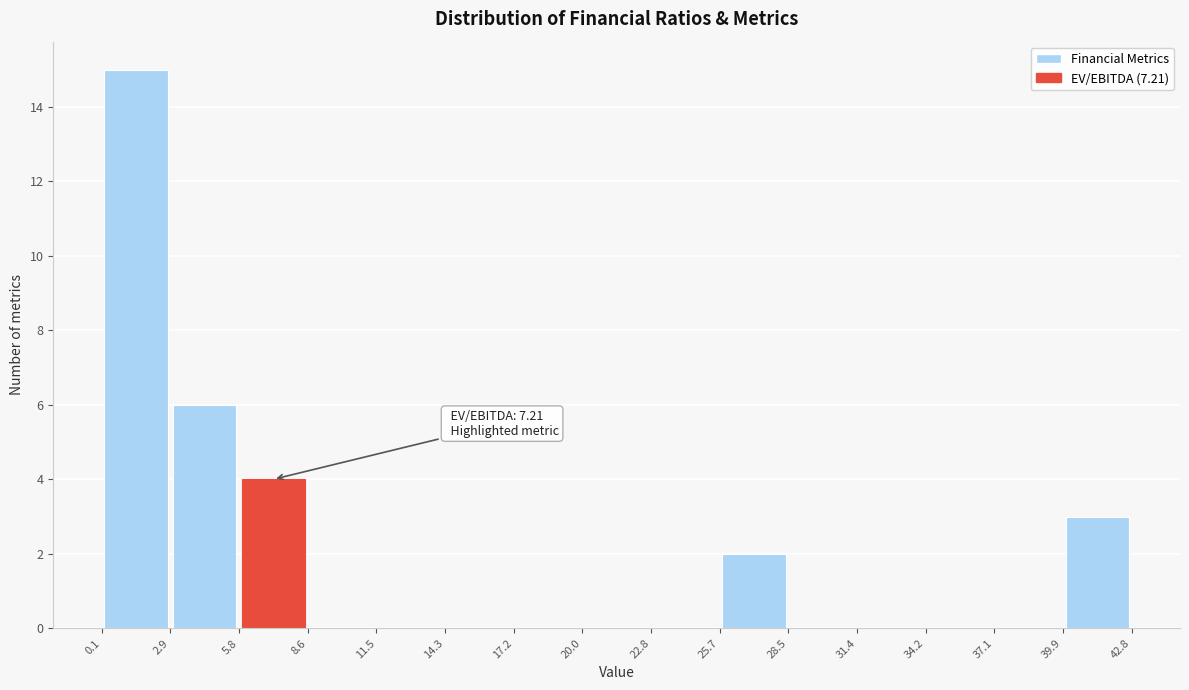

Over which range of the x-axis is the bar tallest?

0.1 to 2.9